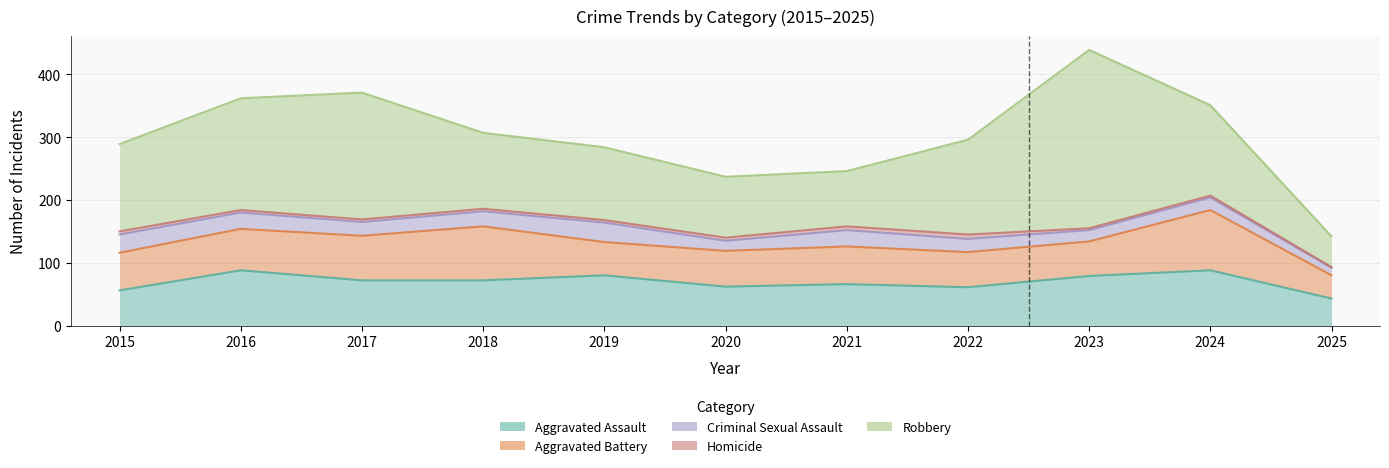

How many values in the Robbery series exceed 139?

5